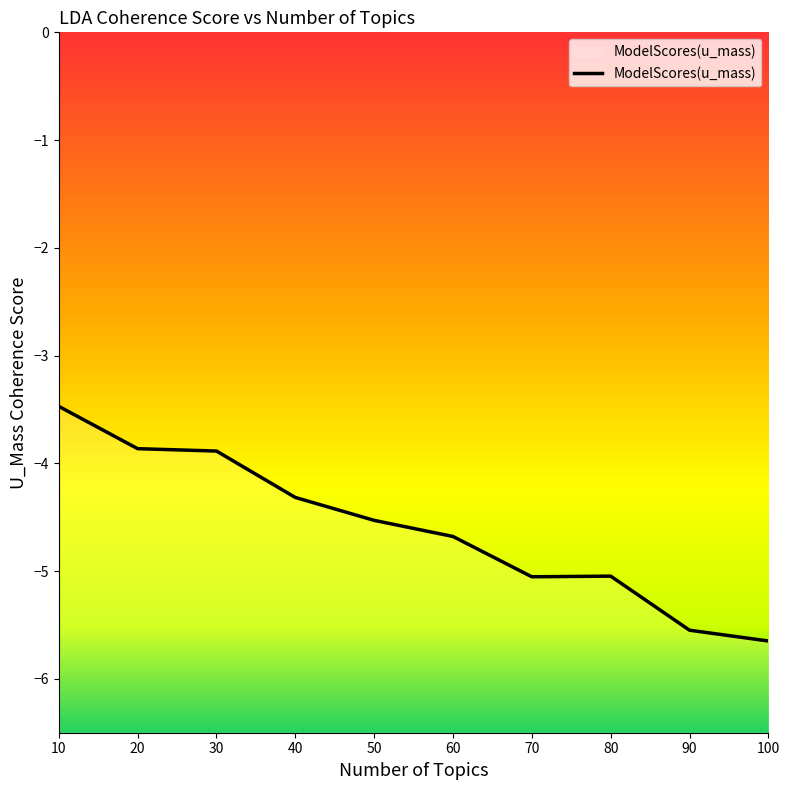

Reading right to left, extract all data points from this chart.

100=-5.6	90=-5.5	80=-5.0	70=-5.1	60=-4.7	50=-4.5	40=-4.3	30=-3.9	20=-3.9	10=-3.5